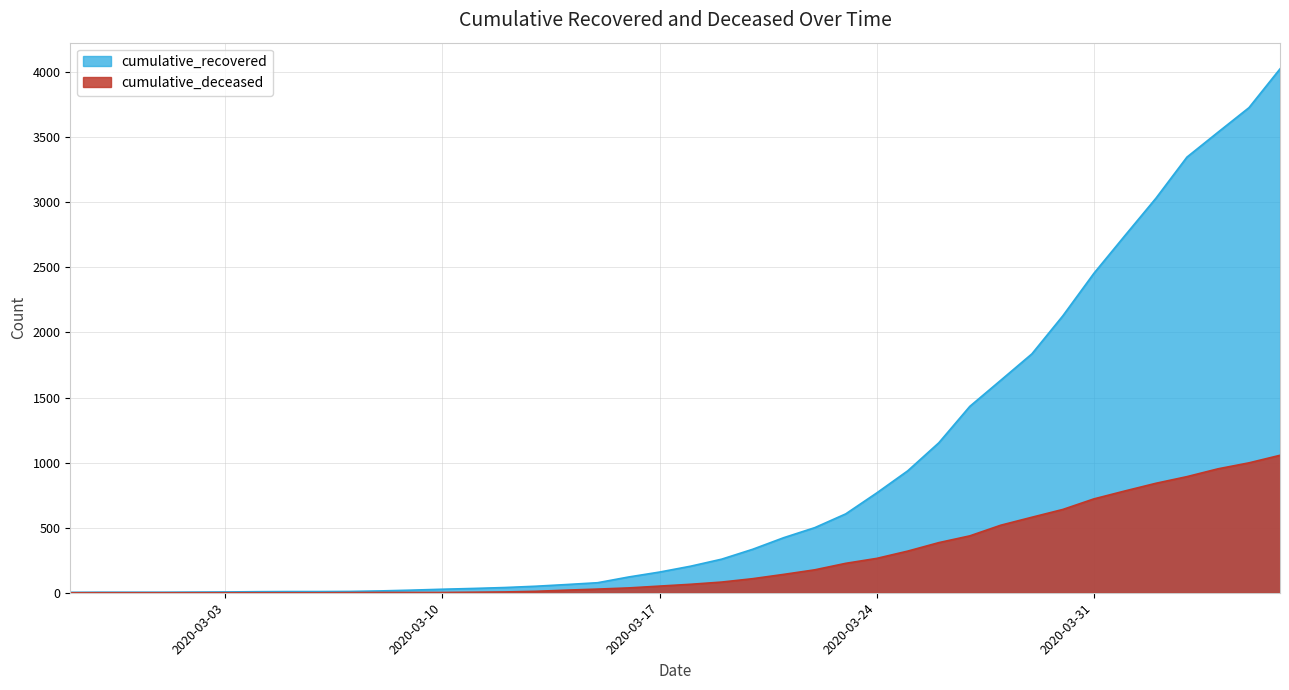

True or false: cumulative_deceased has more than 0 interior local peaks.

False